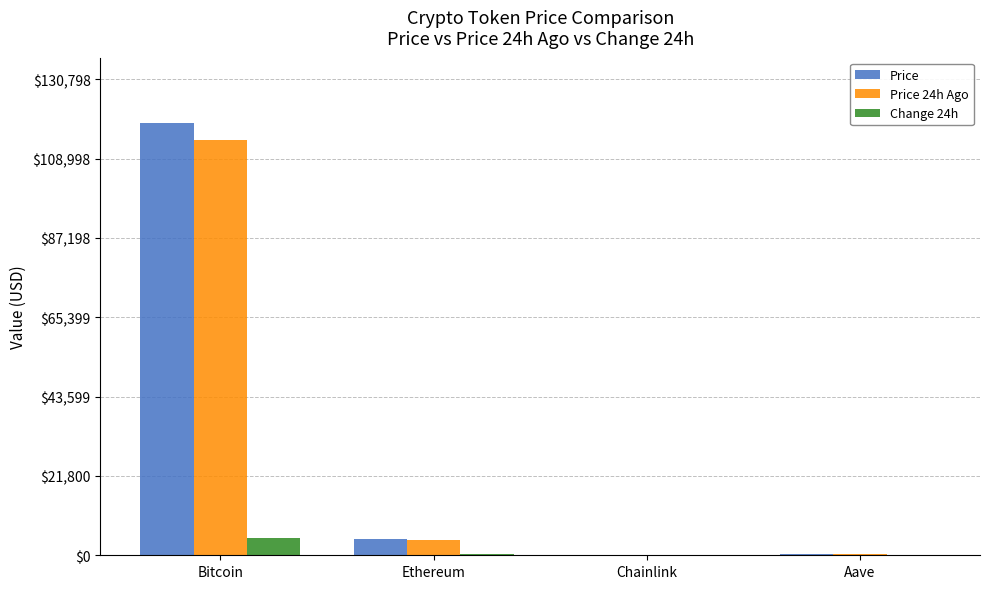

Is the value of Change 24h at Aave greater than the value of Price at Ethereum?

No